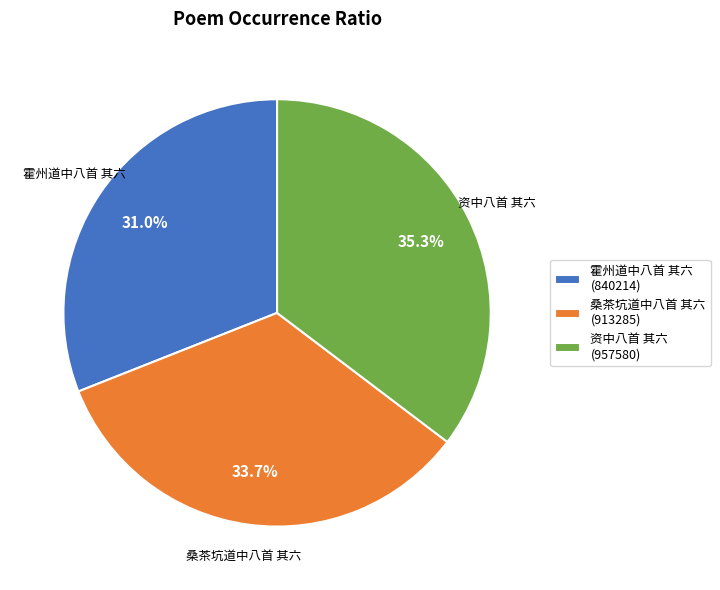

Which category has the biggest portion of the pie?

资中八首 其六